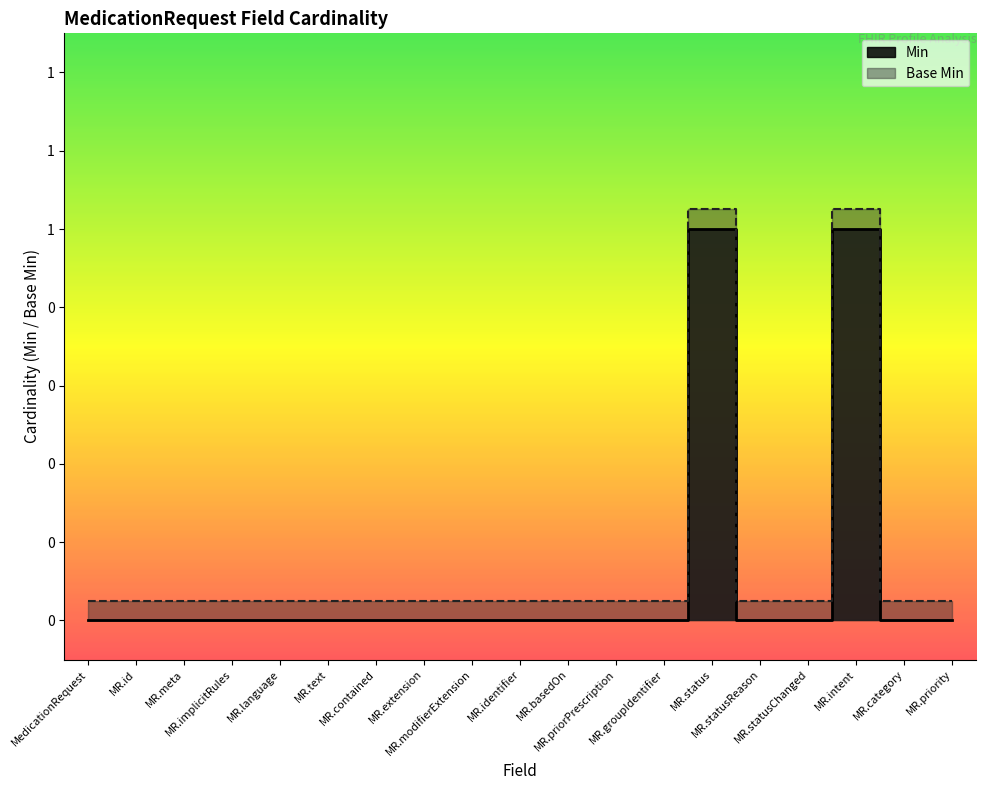

What is the greatest value displayed?

1.1